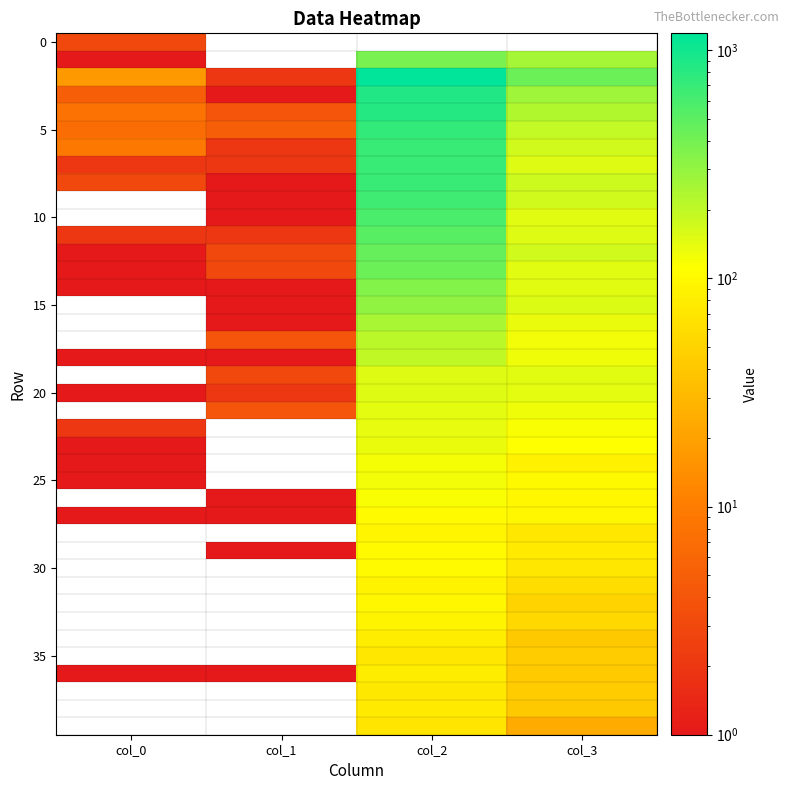

What is the difference between the highest and lowest values at col_2?

1184